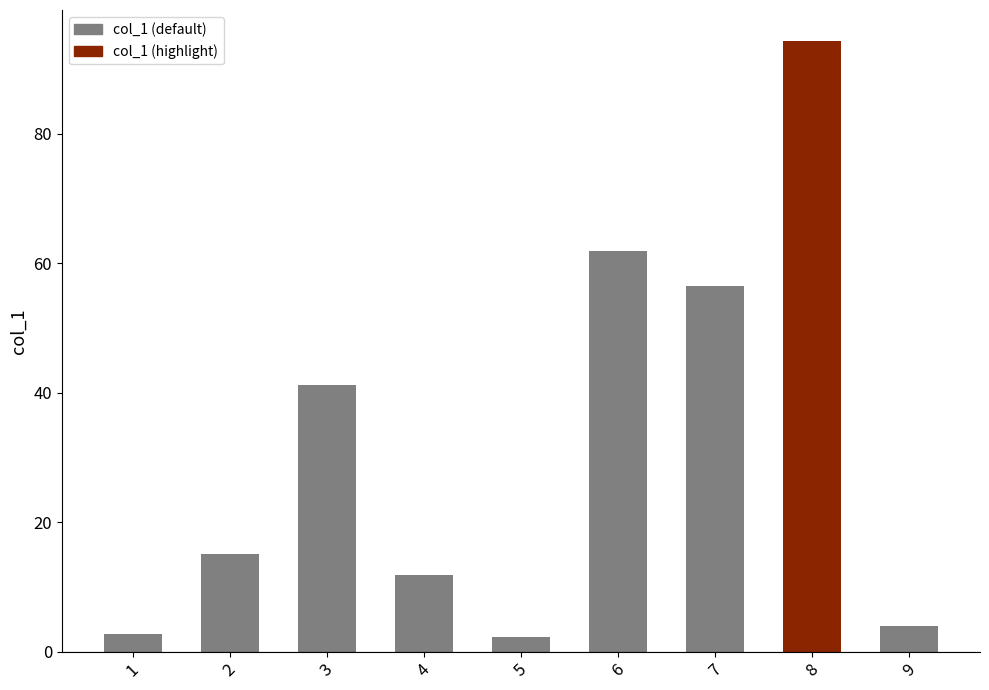

At which label is the value closest to 48?

3